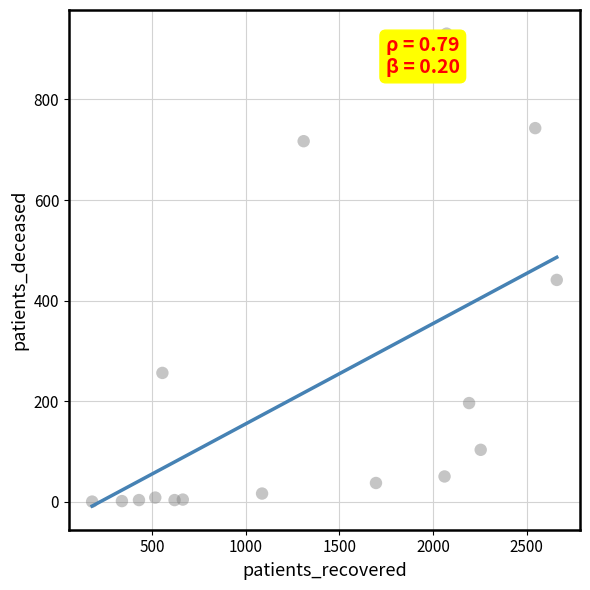

What Y value in the scatter plot is closest to 465?

441